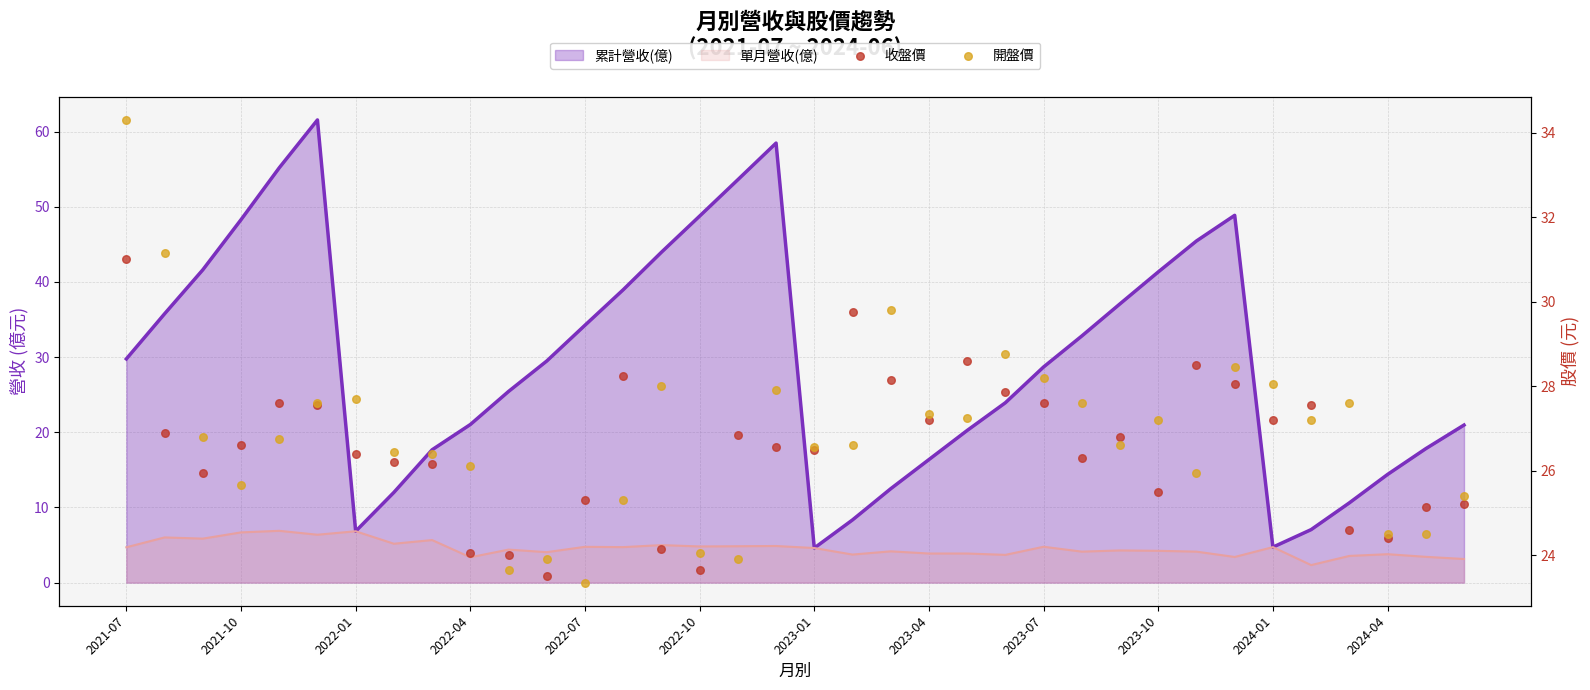

Which series contains the lowest Y value?

開盤價